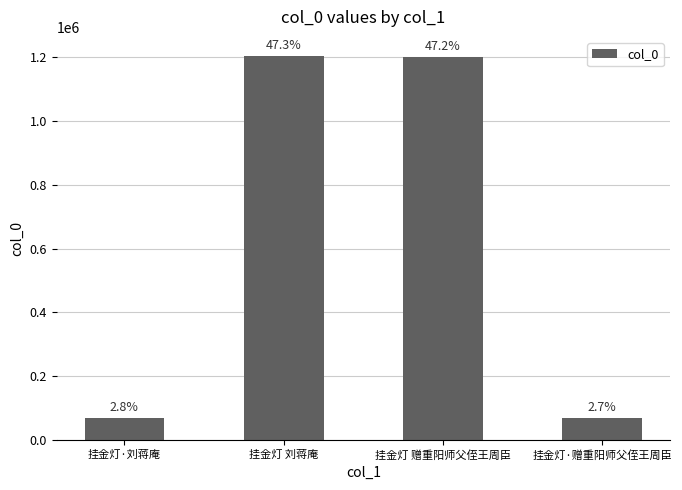

What is the approximate value at 挂金灯 赠重阳师父侄王周臣?

1201473